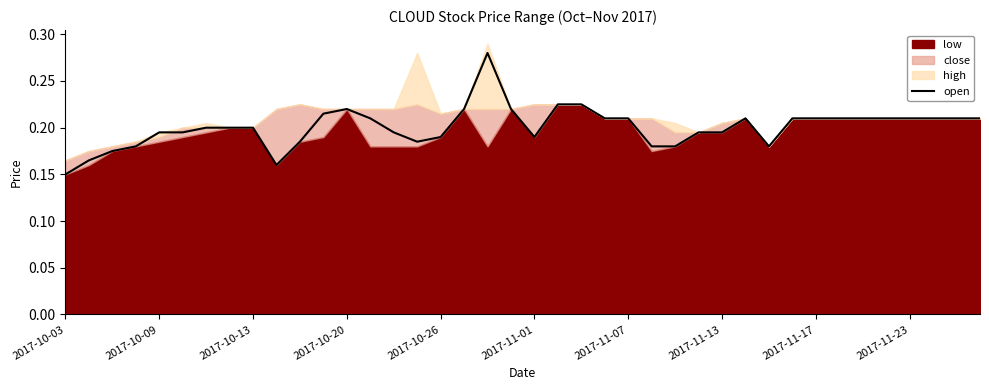

What is the smallest value displayed?

0.1